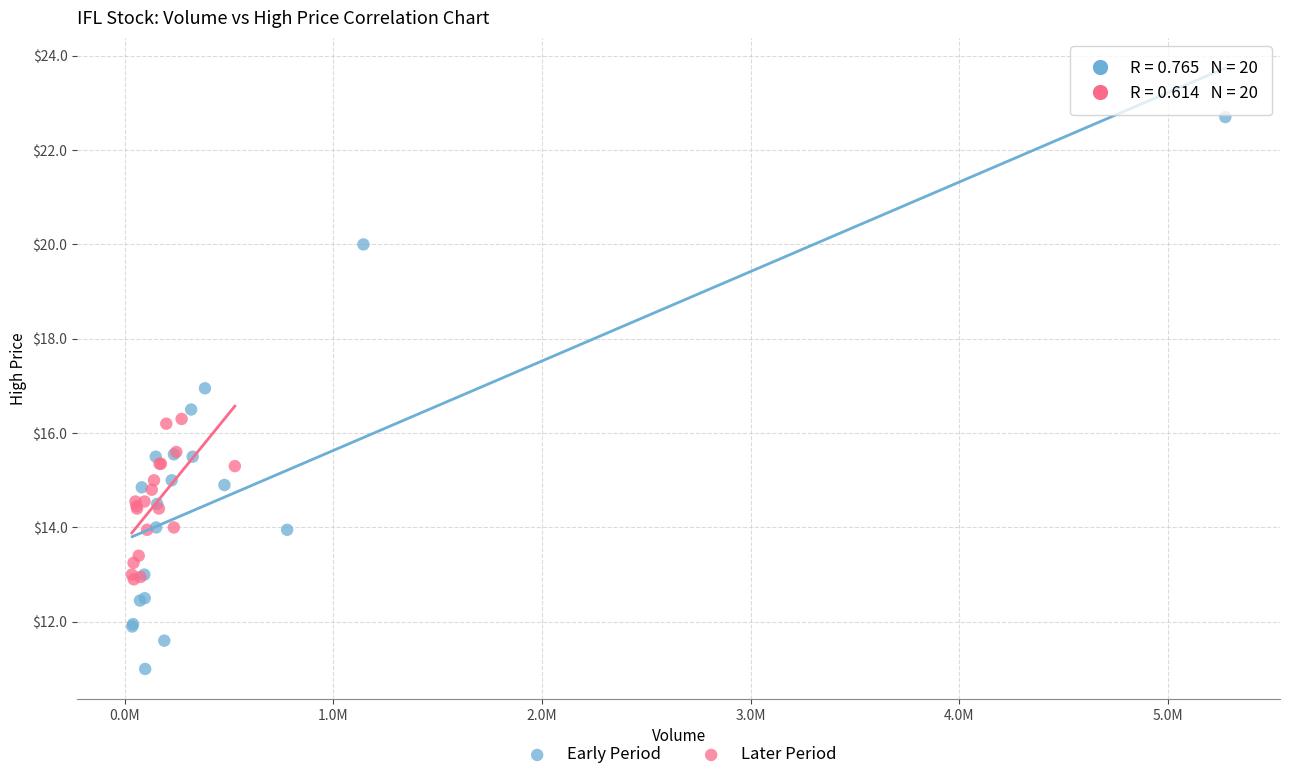

Which series reaches the minimum Y coordinate?

Early Period